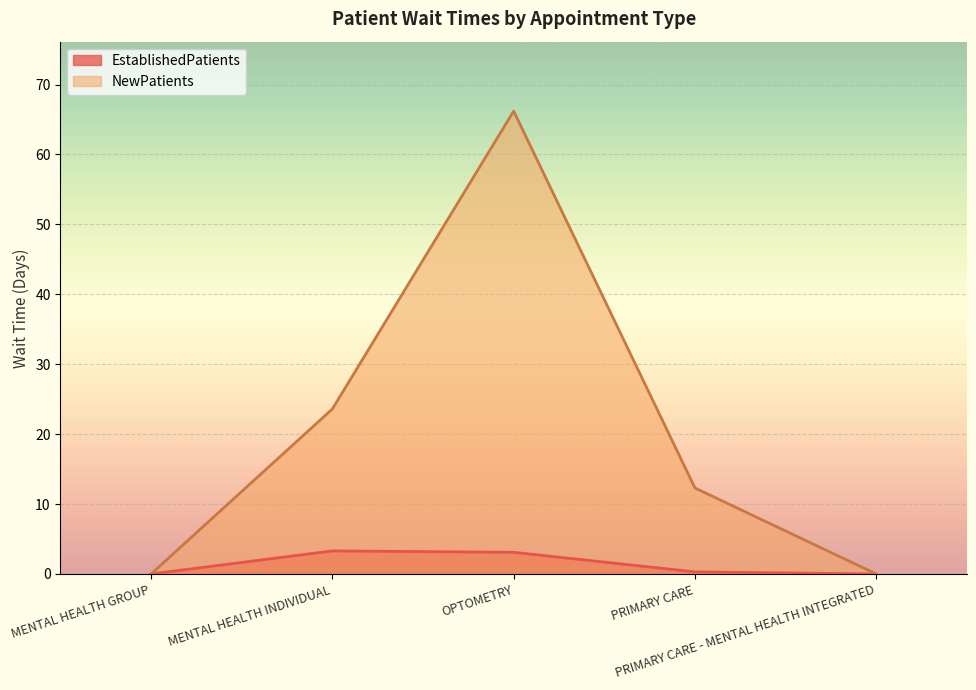

What position from the right is PRIMARY CARE?

2